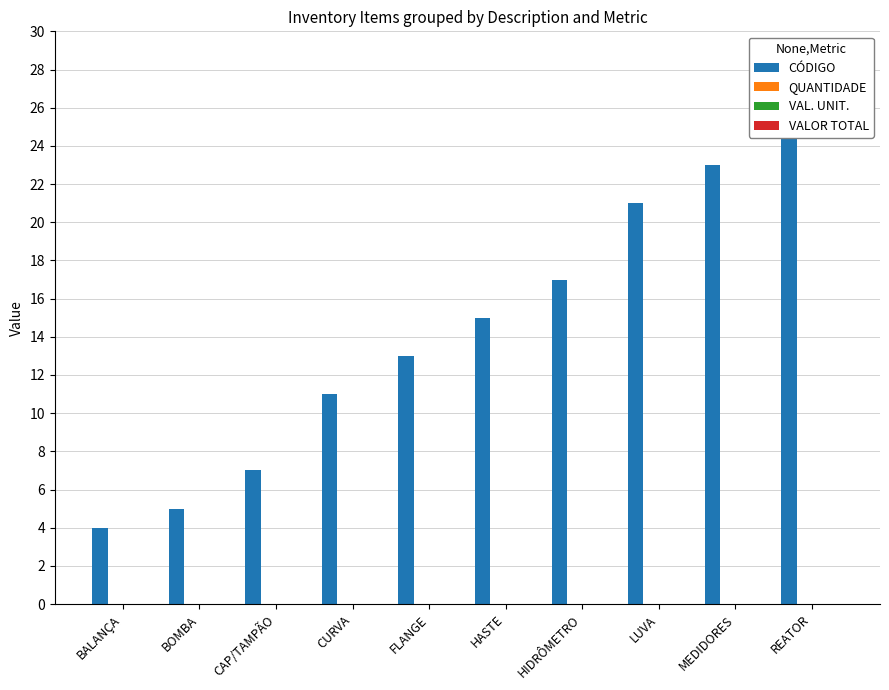

The value of VAL. UNIT. at BALANÇA is 0. True or false?

True